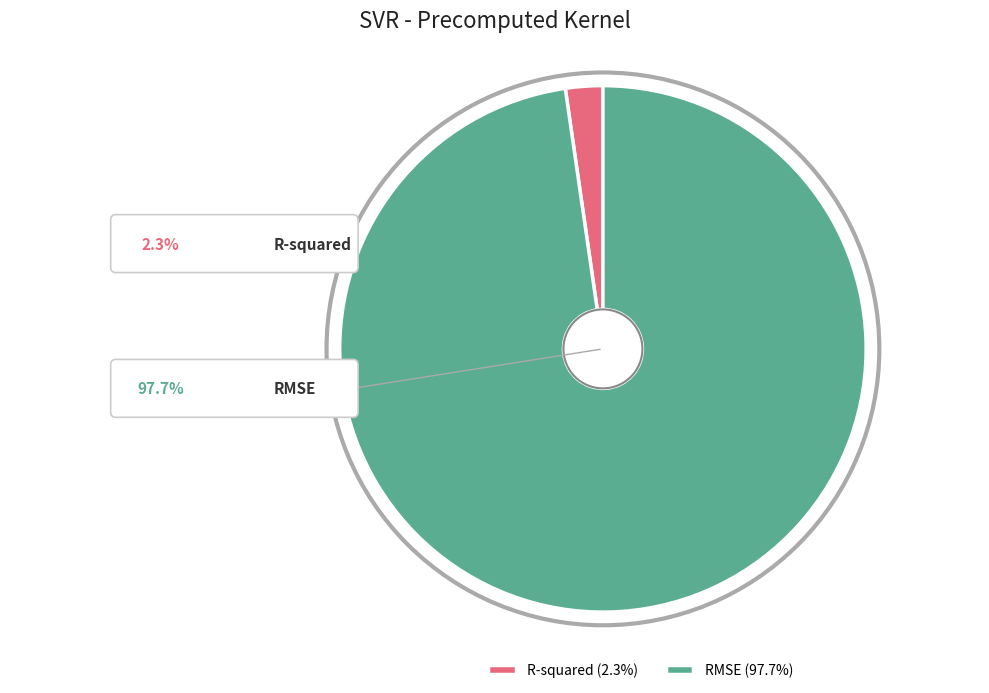

What is the largest slice in the pie chart?

RMSE